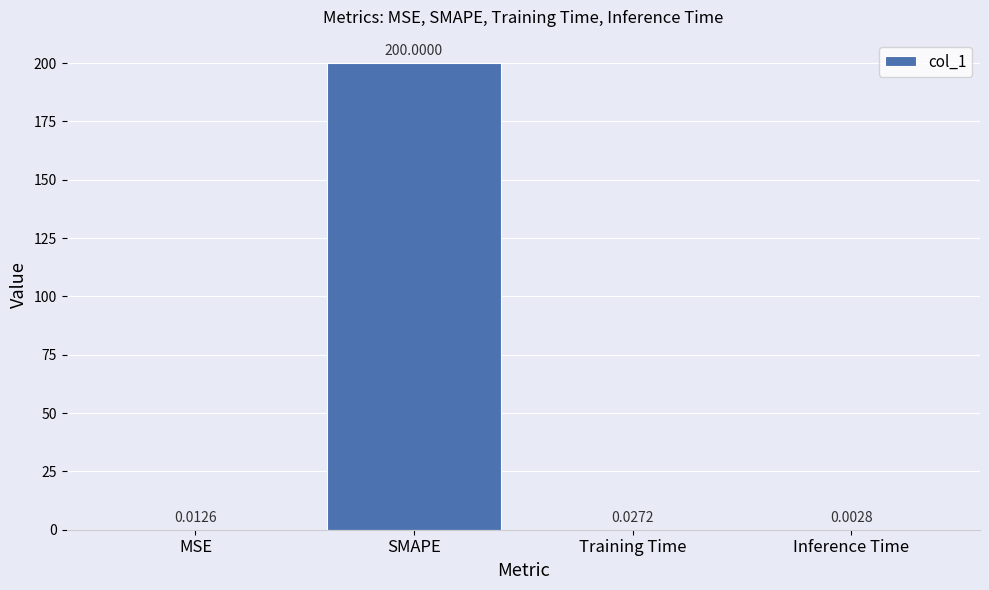

What is the sum of the values at Inference Time and SMAPE?

200.0